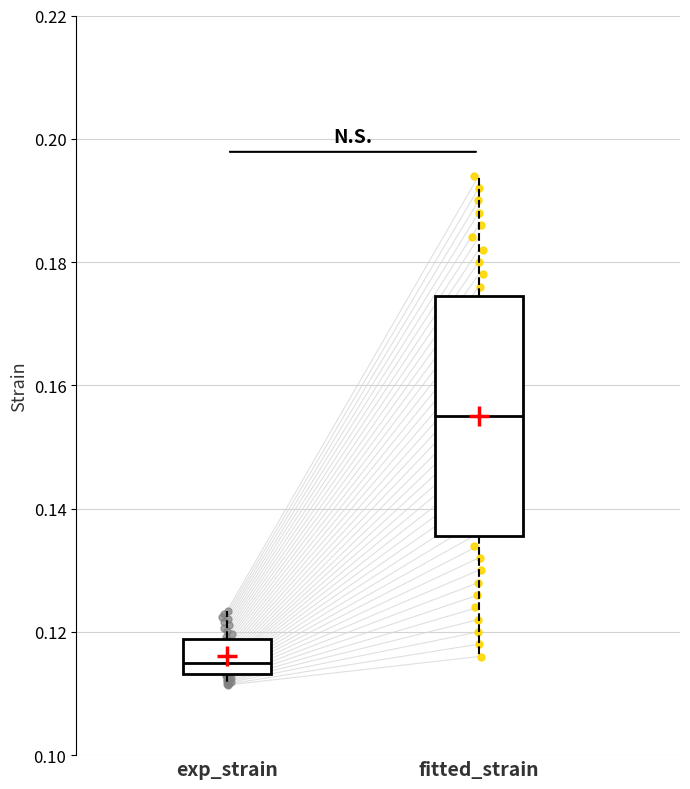

Where does the upper whisker of the box for exp_strain end on the y-axis? The values are not printed on the chart, so give them approximately, as read against the axis.

0.124